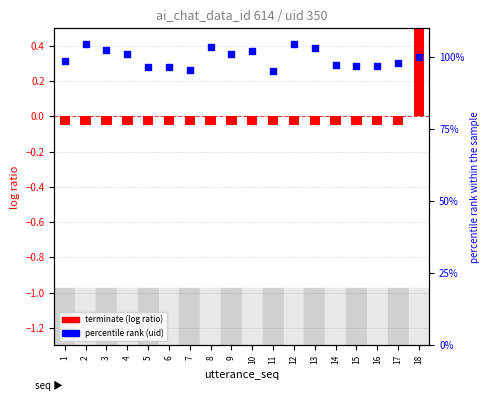

Which series has the largest total across all categories?

percentile rank within the sample